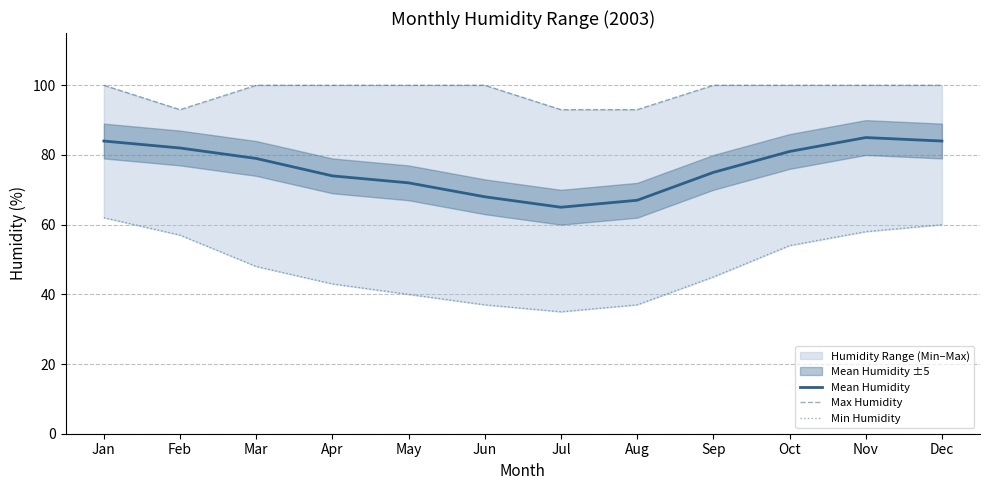

What is the maximum value for Min Humidity?

62